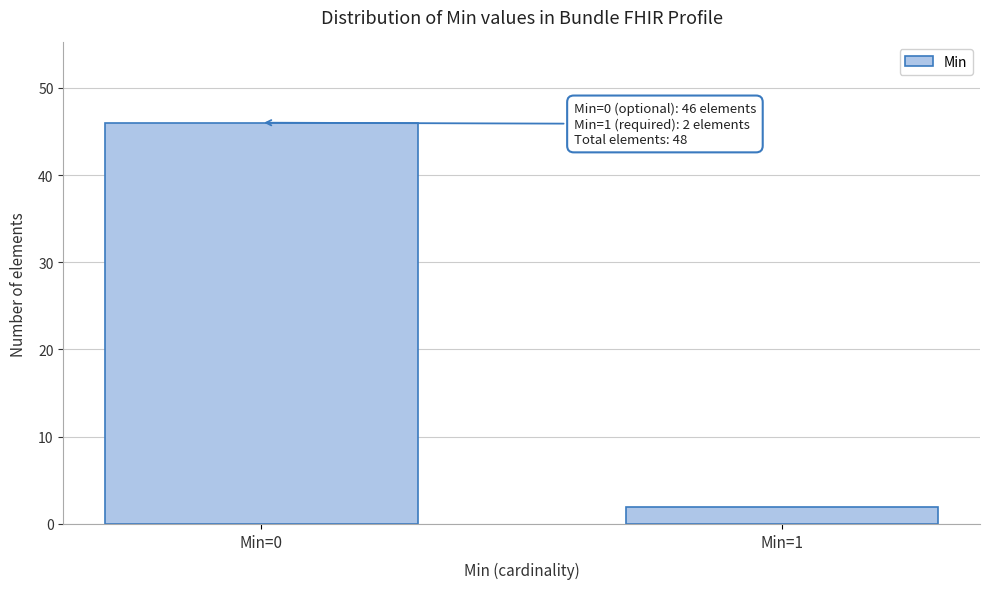

Reading left to right, extract all data points from this chart.

46	2